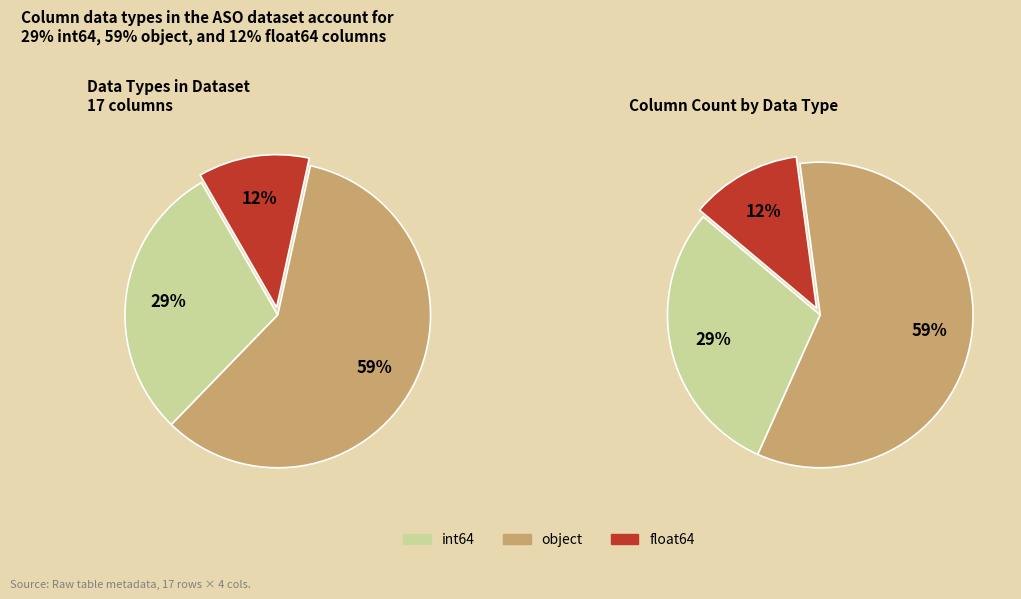

What percentage do float64 and object together represent?

70.6%